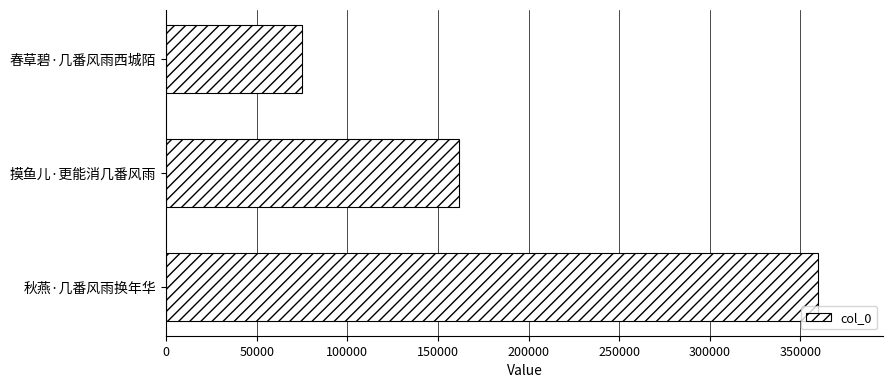

Reading bottom to top, transcribe all the data shown in this chart.

359739	161675	75121